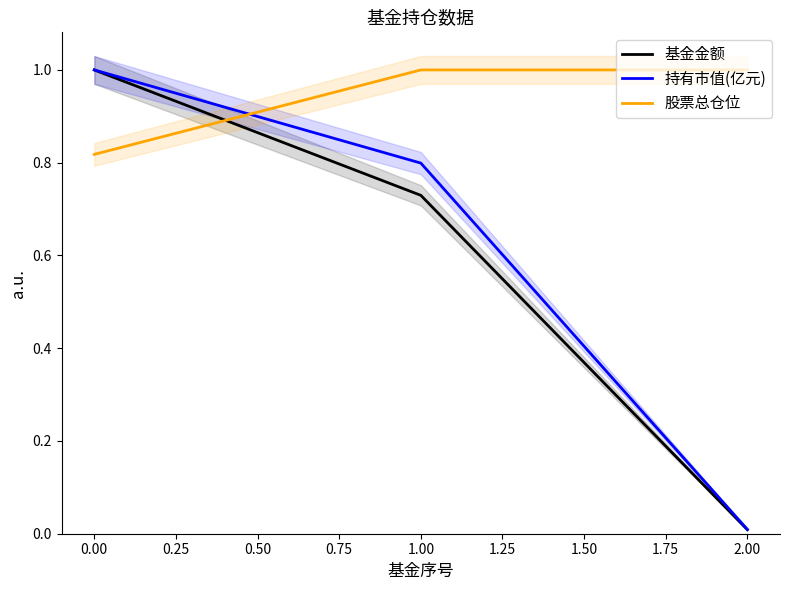

Reading left to right, transcribe all the data shown in this chart.

基金金额: 1.0	0.7	0.0
持有市值(亿元): 1.0	0.8	0.0
股票总仓位: 0.8	1.0	1.0